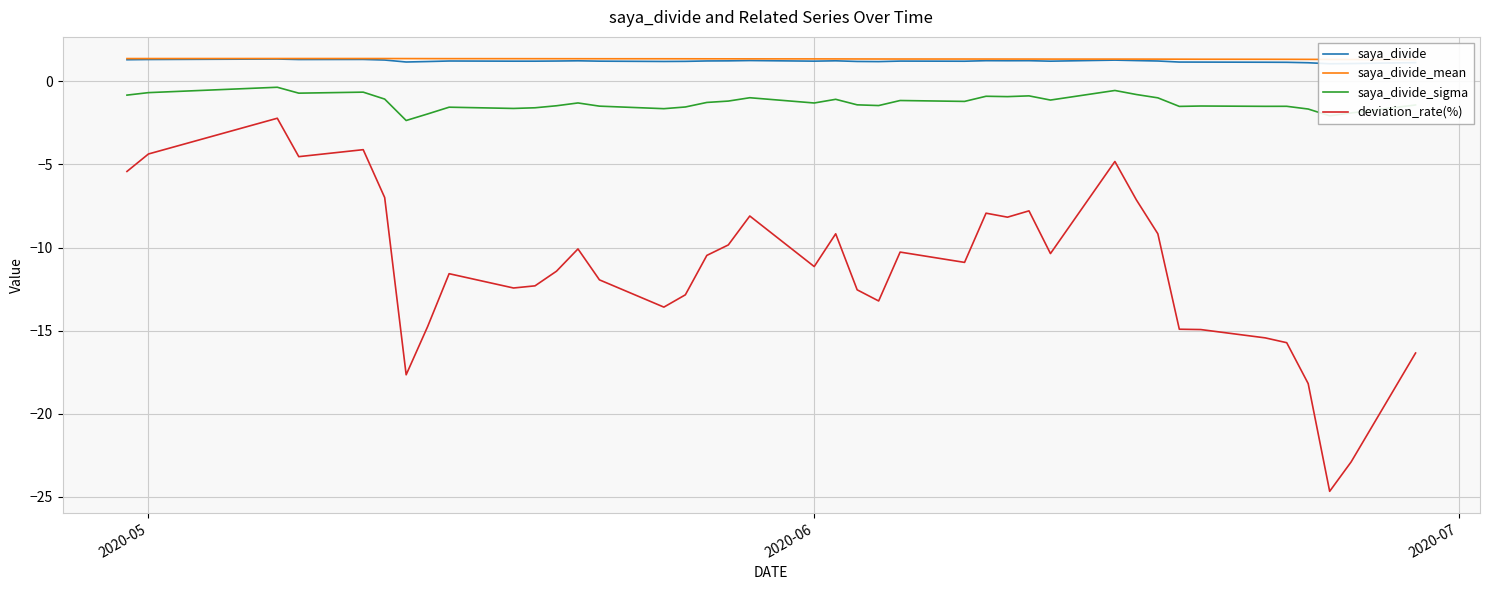

Is this an area chart (filled region under the line)?

No